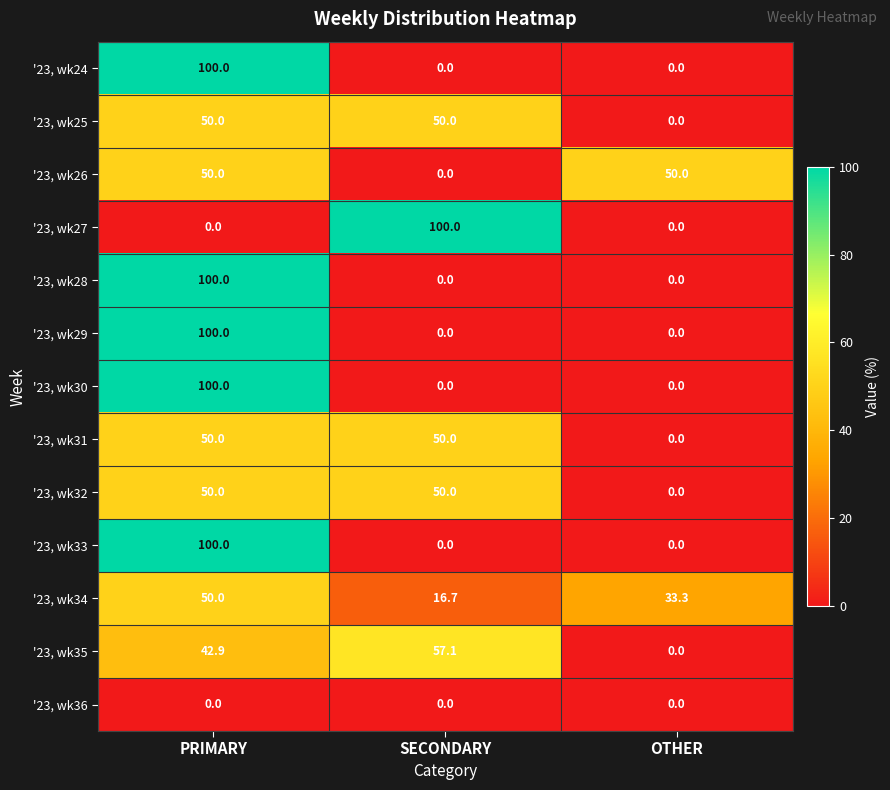

Is the value of '23, wk28 at PRIMARY greater than the value of '23, wk27 at OTHER?

Yes